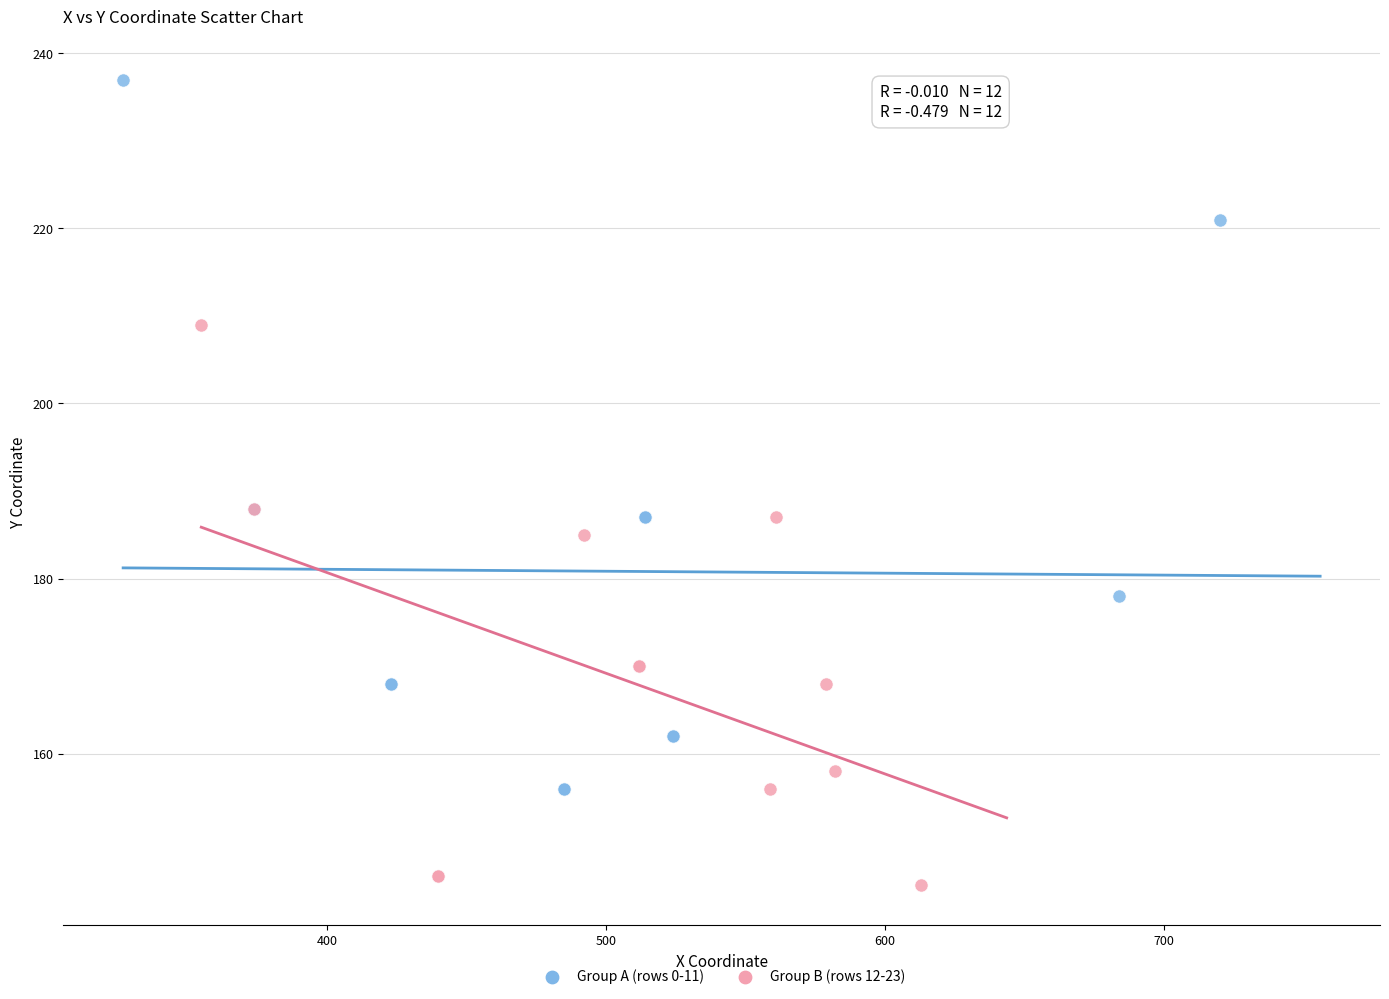

What are all the series names shown in the legend?

Group A (rows 0-11), Group B (rows 12-23)